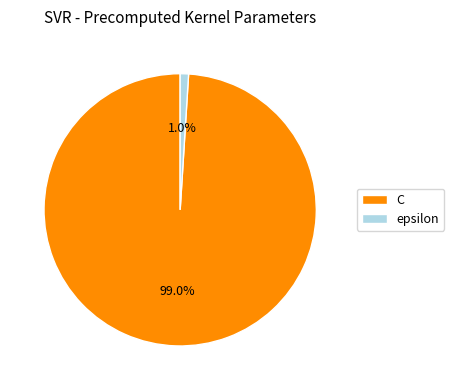

The epsilon slice represents 1% of the pie. True or false?

True